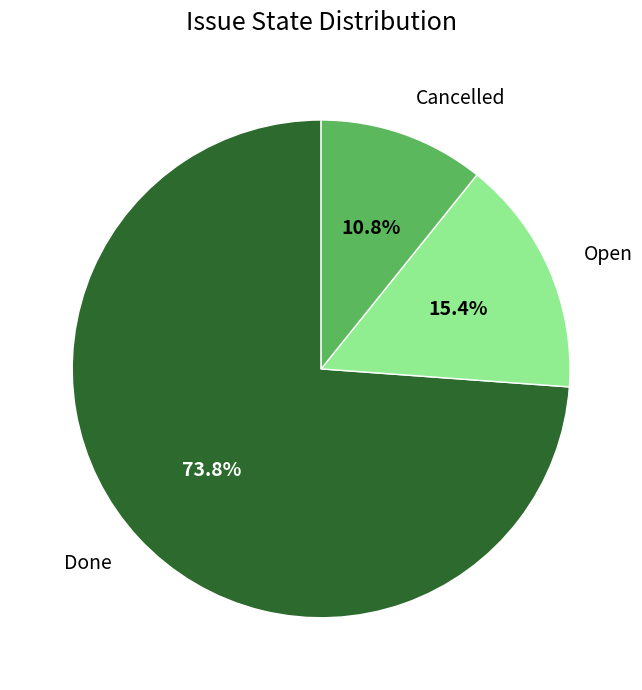

Which has a higher value, Cancelled or Open?

Open